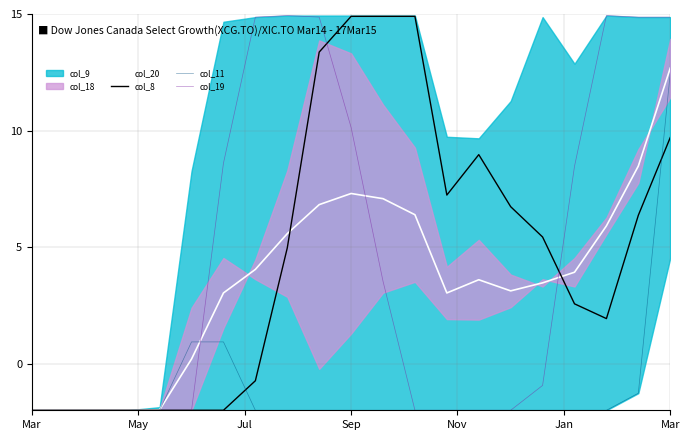

True or false: col_11 and col_20 cross at least once.

True